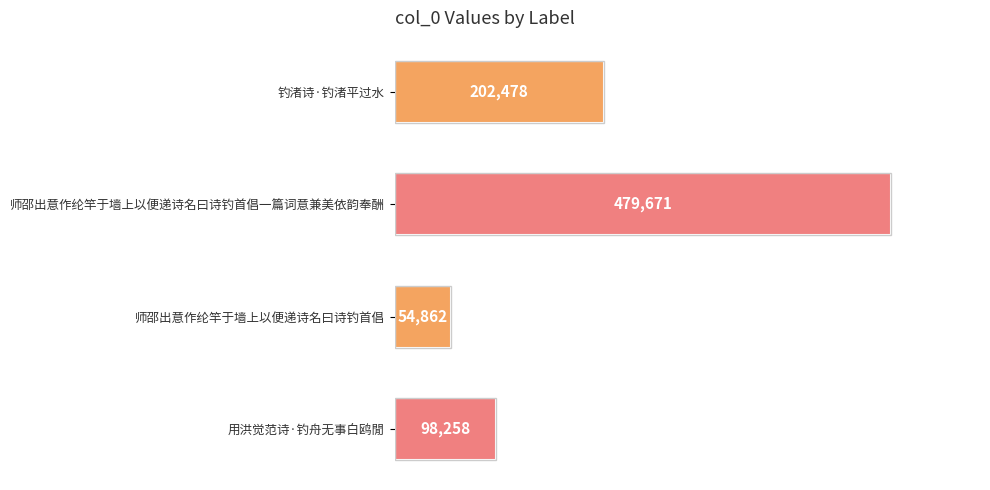

At which category does the chart reach its peak across all series?

师邵出意作纶竿于墙上以便递诗名曰诗钓首倡一篇词意兼美依韵奉酬